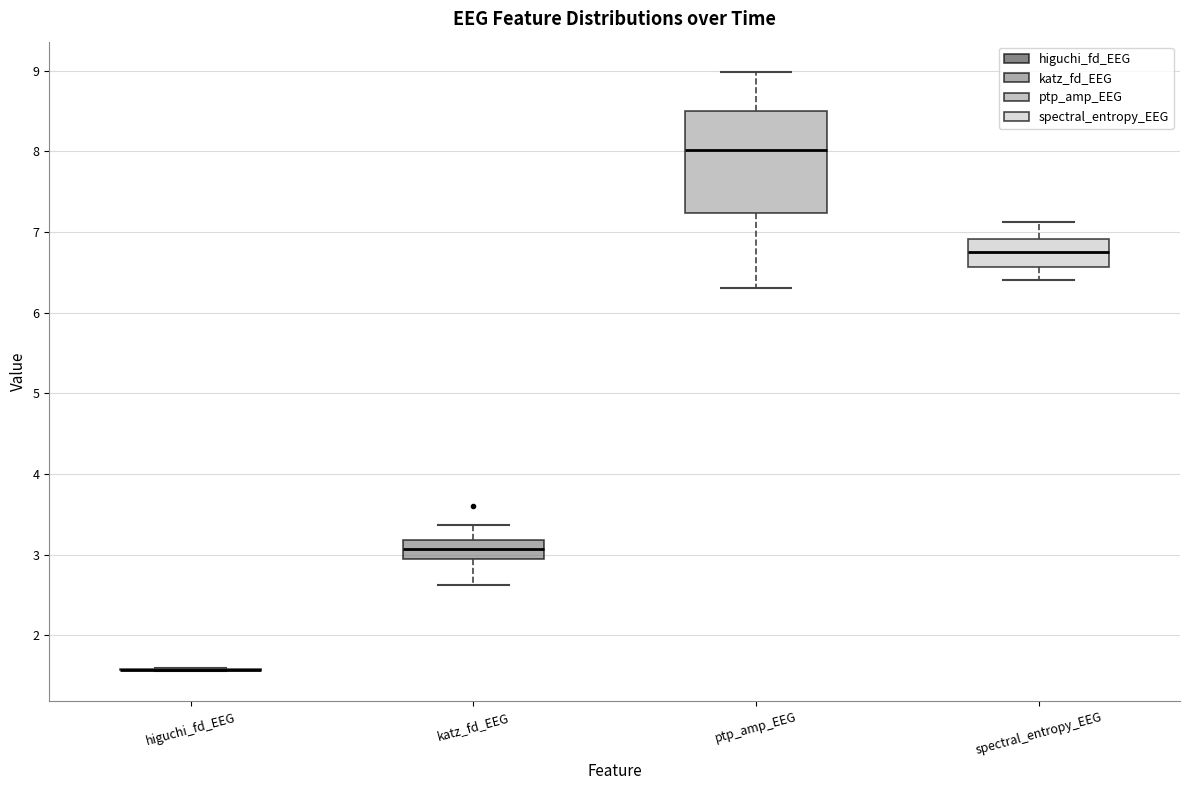

Which box is the tallest, from its lower edge to its upper edge?

ptp_amp_EEG